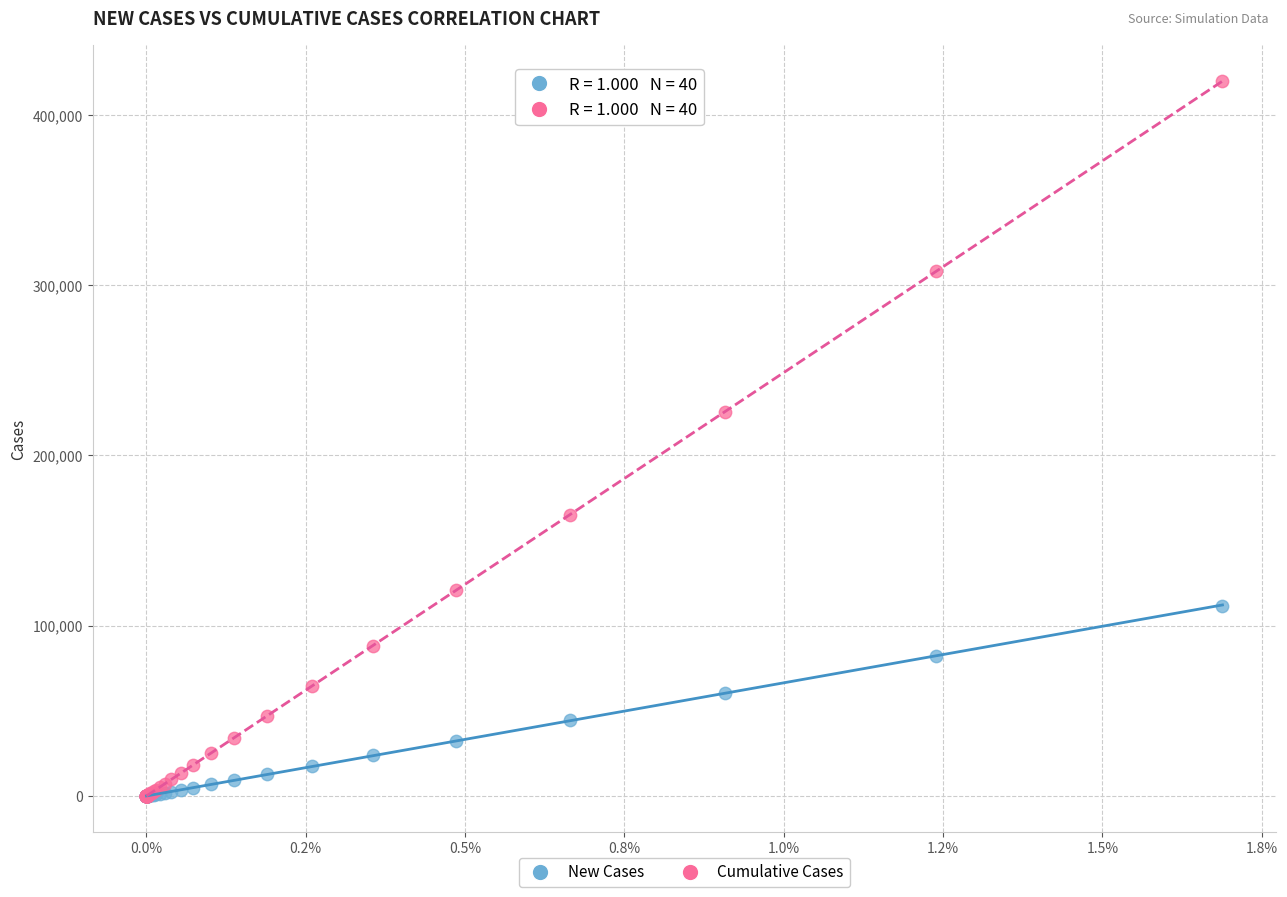

In the Cumulative Cases series, what Y value is closest to 209942?

225697.8